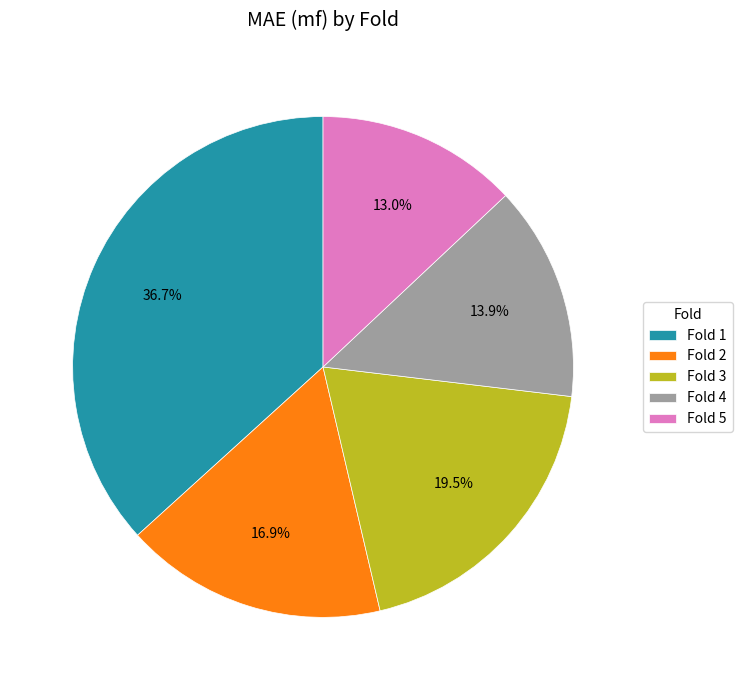

What percentage is NOT represented by Fold 2?

83.1%